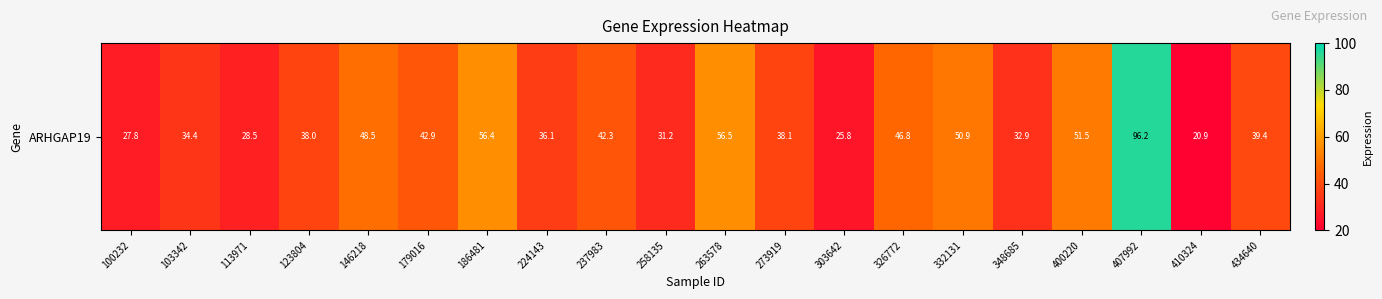

How many categories are shown in the chart?

20